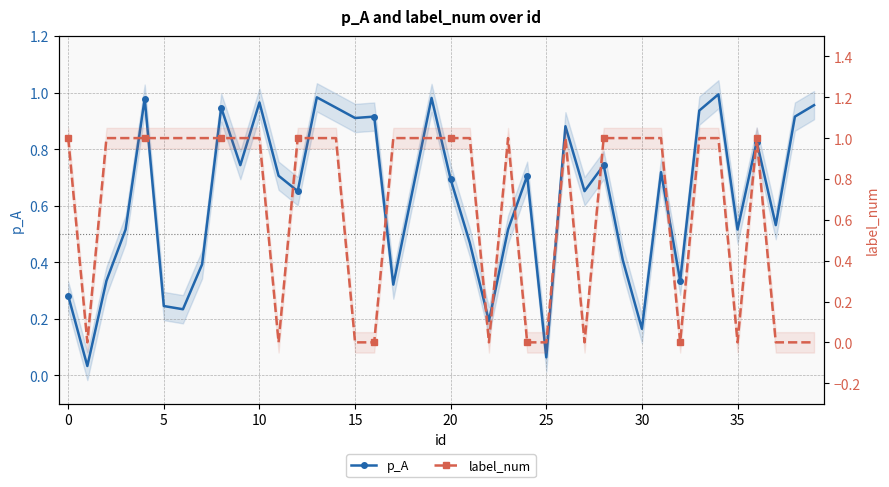

What are all the series names shown in the legend?

p_A, label_num